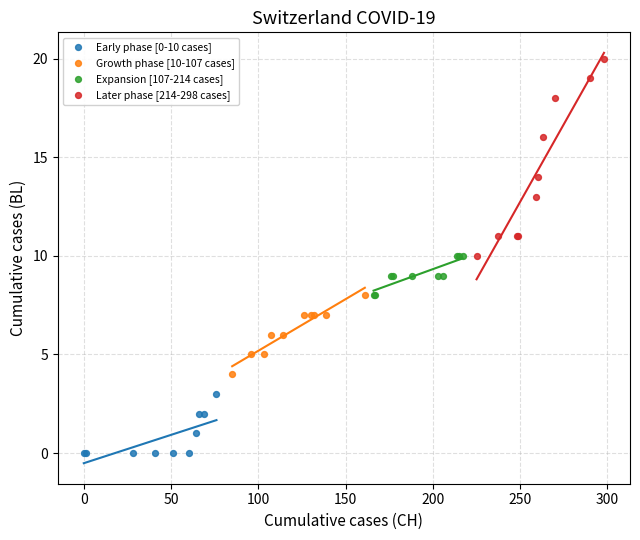

Which series has the largest Y range (max minus min)?

Later phase [214-298 cases]